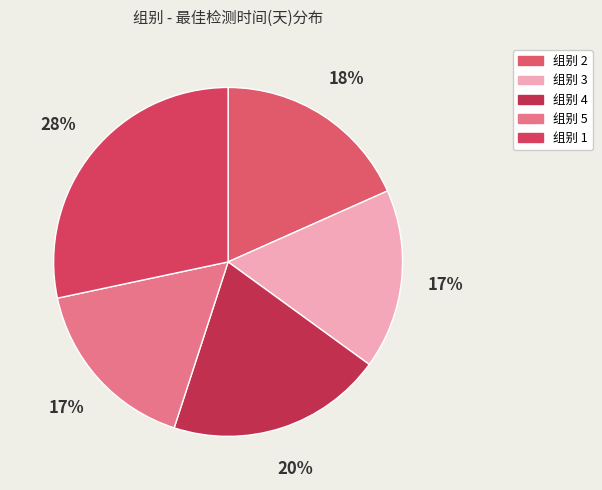

How many slices are in this pie chart?

5